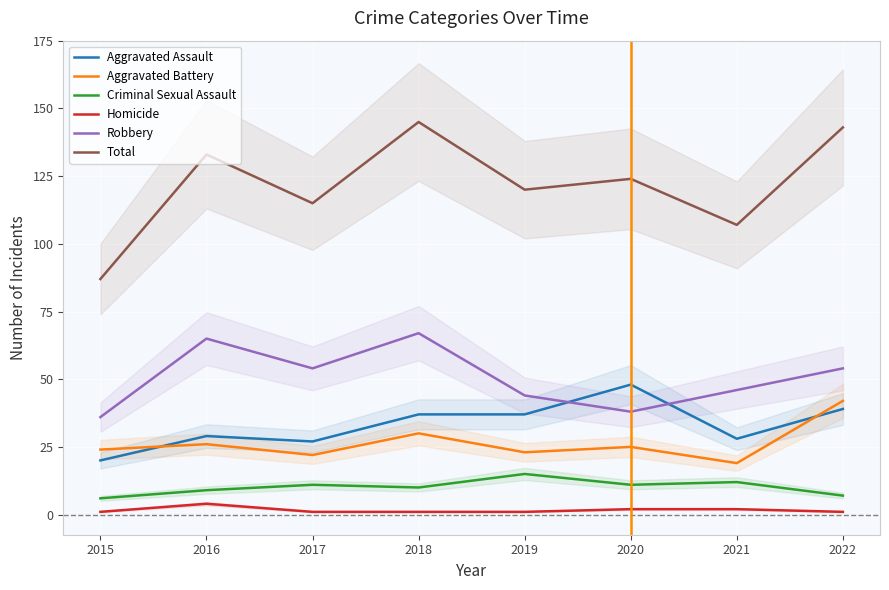

What is the total value across all series at 2019?

240